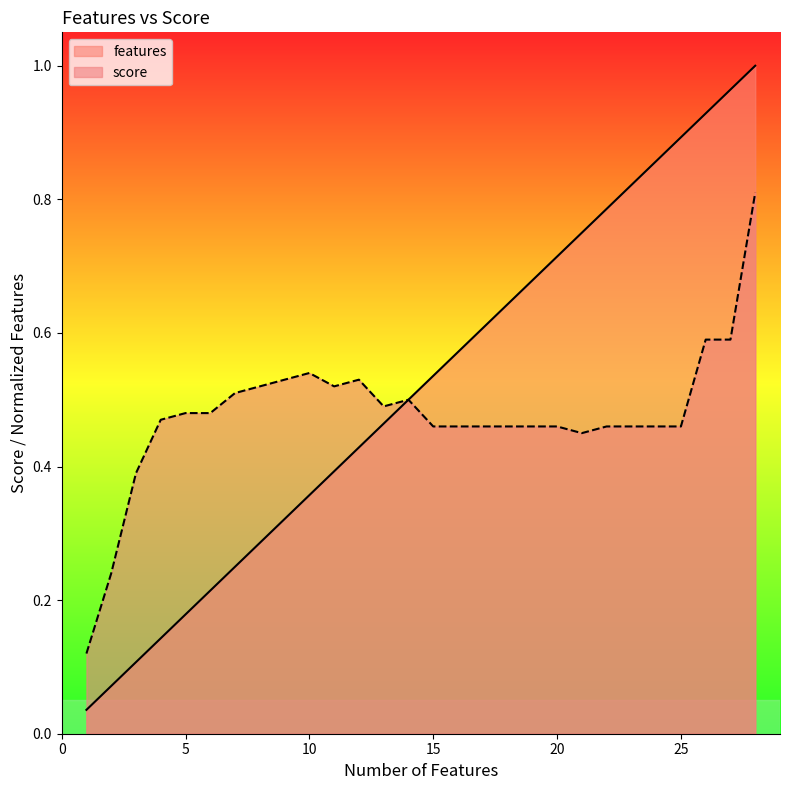

What is the difference between the maximum and minimum values in the score series?

0.7